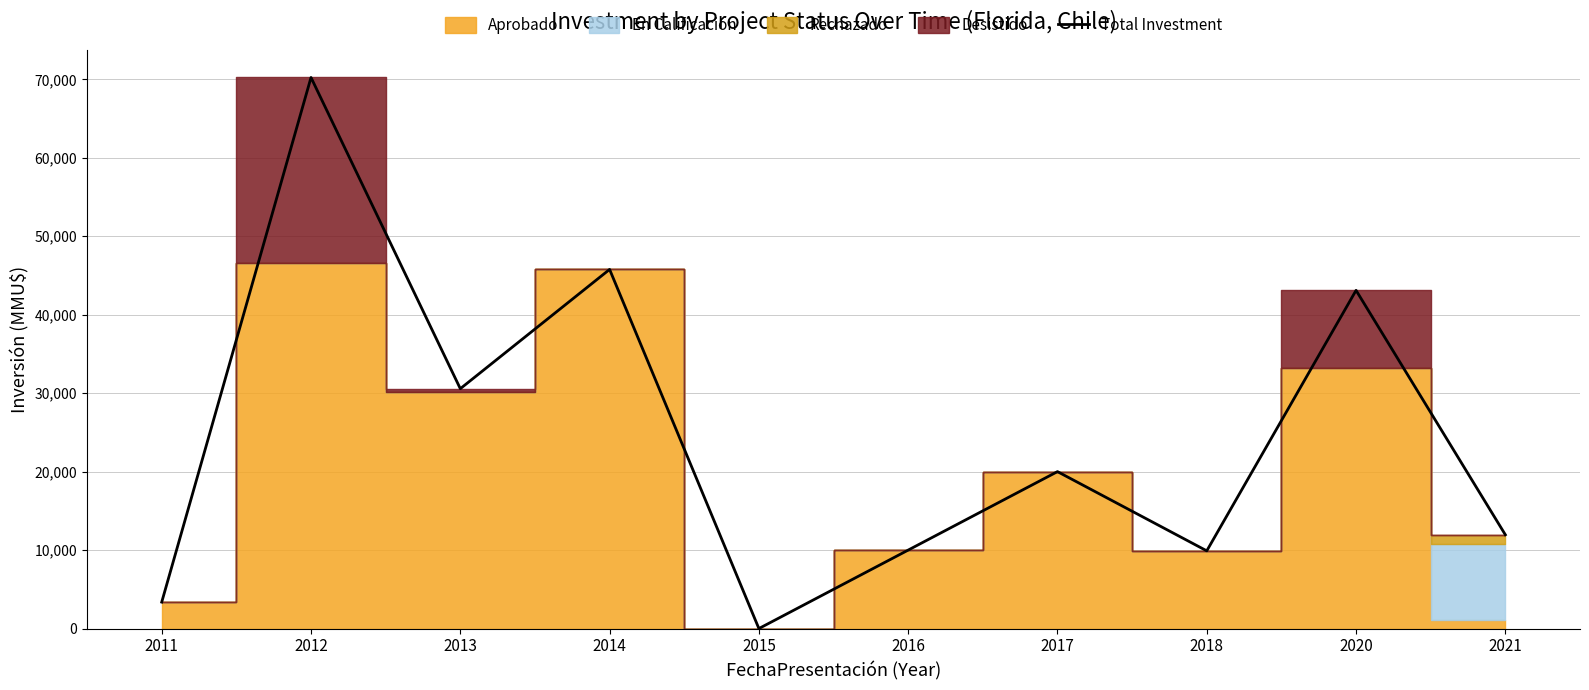

Which category has the highest value across all series?

2012